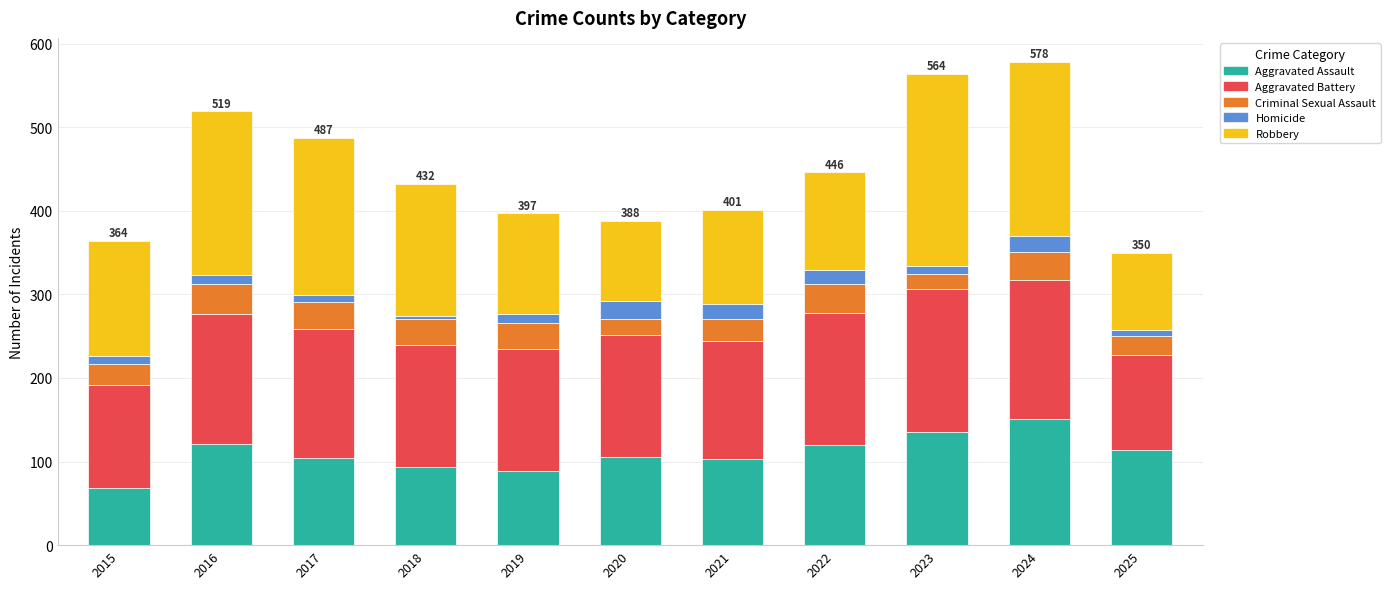

What is the minimum value for Aggravated Assault?

68